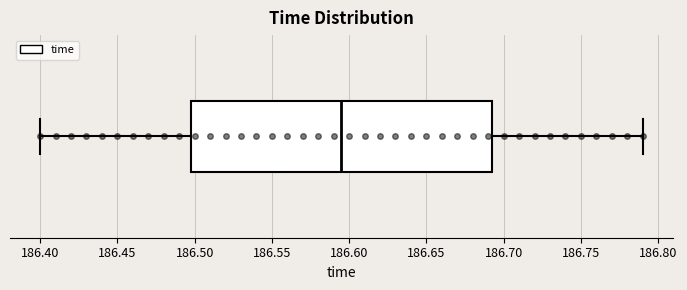

Where does the right whisker of the box end on the x-axis? The values are not printed on the chart, so give them approximately, as read against the axis.

186.790